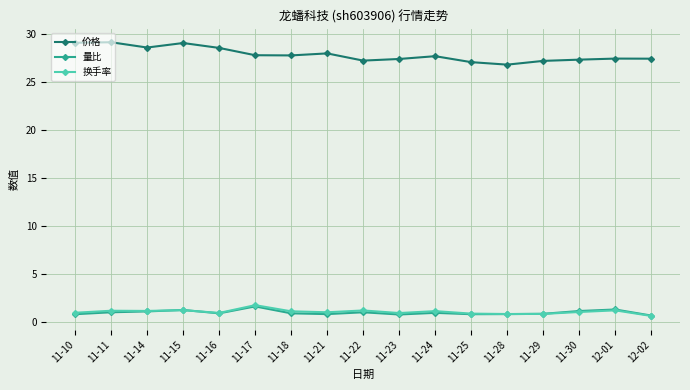

What is the total value across all series at 11-16?

30.3